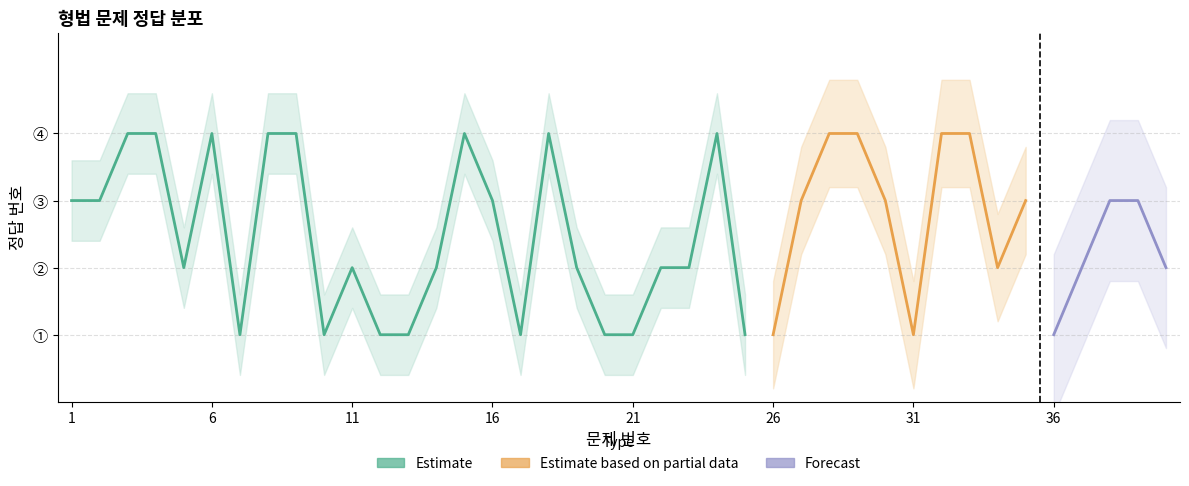

Between 16 and 14, which is larger?

16